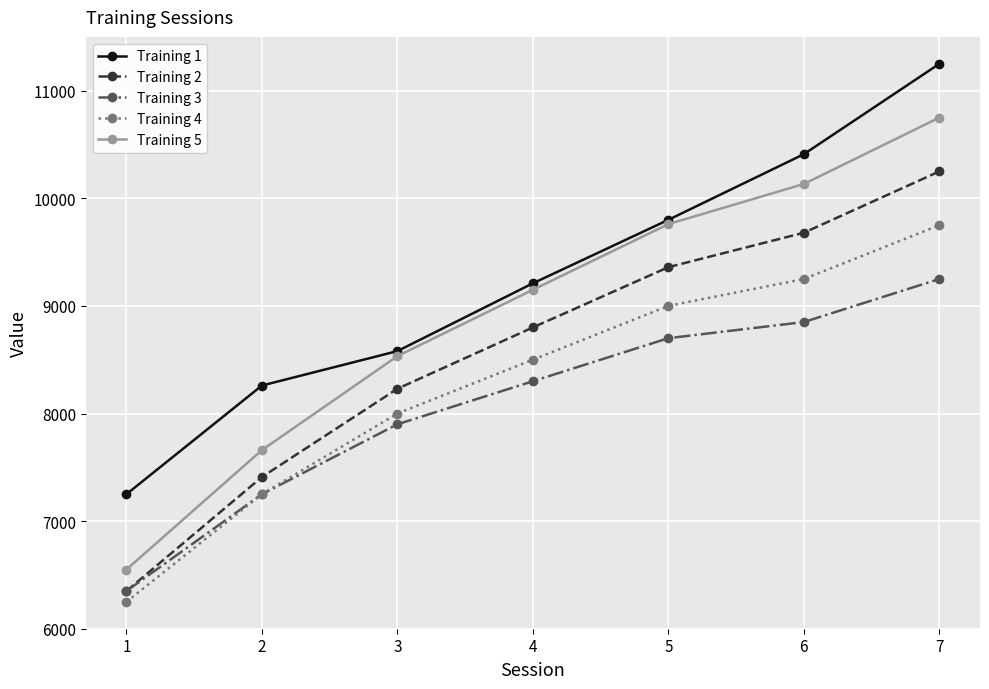

Rank the series by their average value, from lowest to highest.

Training 3, Training 4, Training 2, Training 5, Training 1